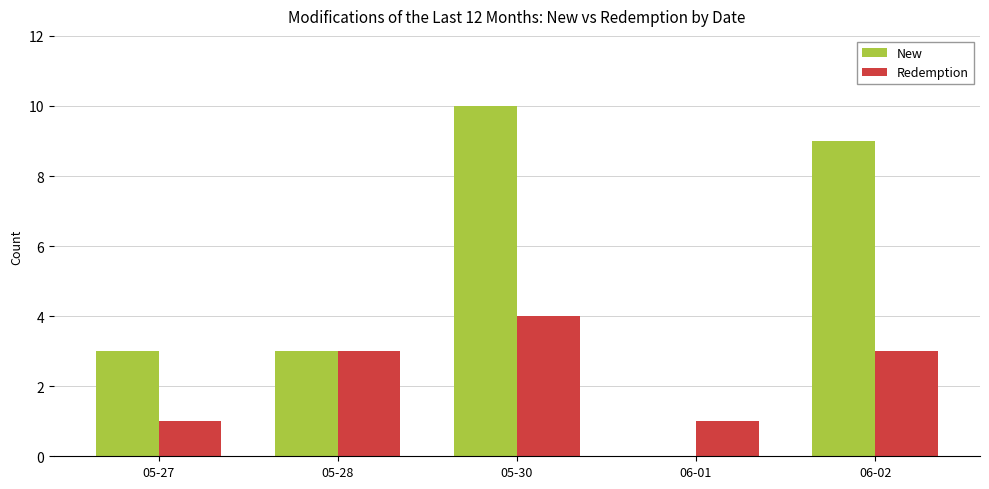

True or false: New has a value of 9 at 06-02.

True